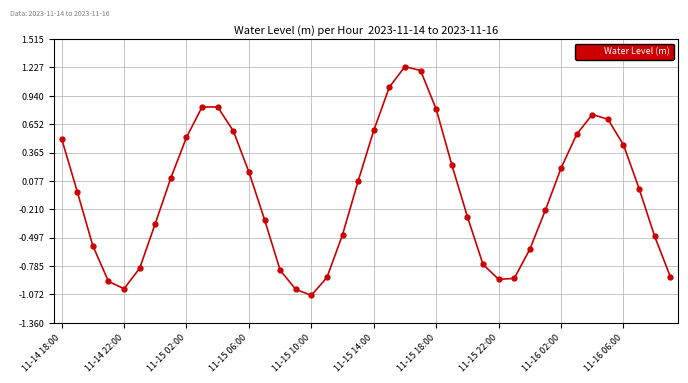

What is the sum of all values?

-2.1